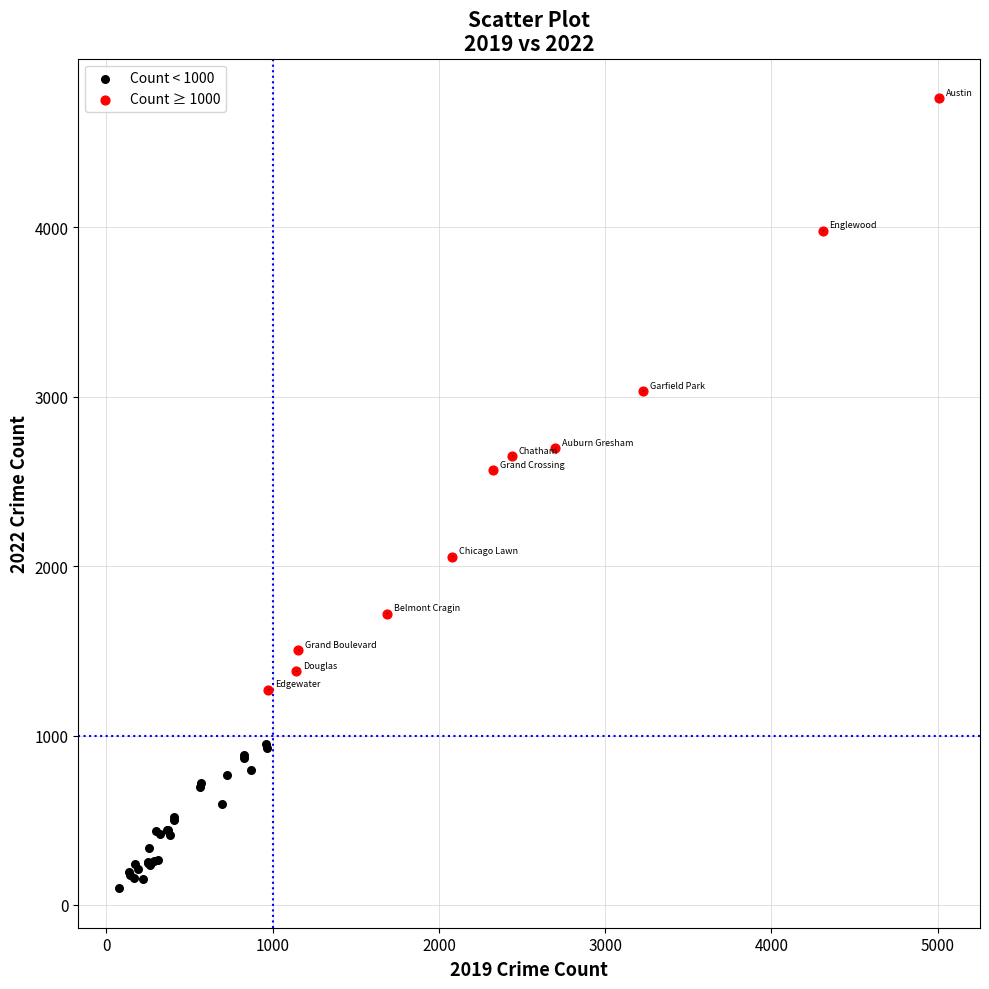

Which series contains the lowest Y value?

Count < 1000